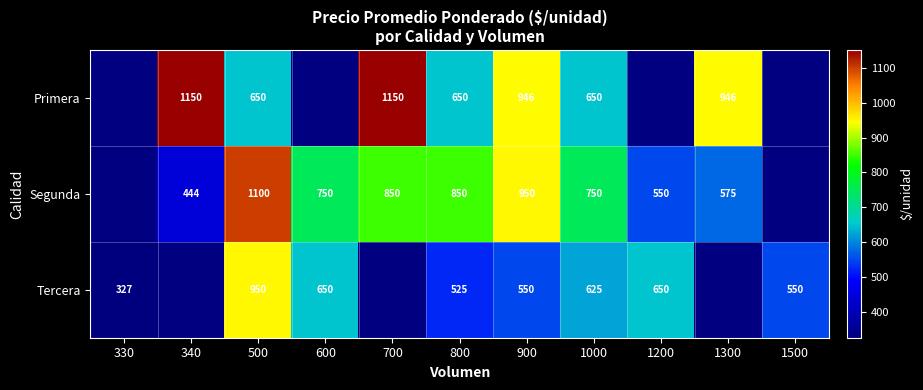

True or false: Primera has a value of 1150 at 700.

True